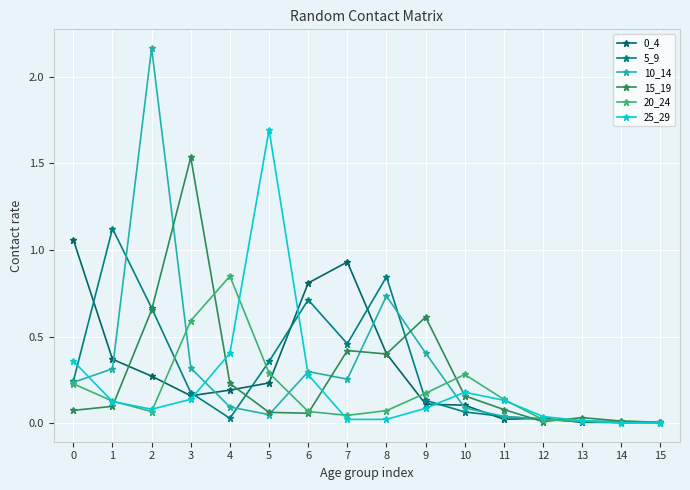

True or false: 10_14 and 5_9 cross at least once.

True